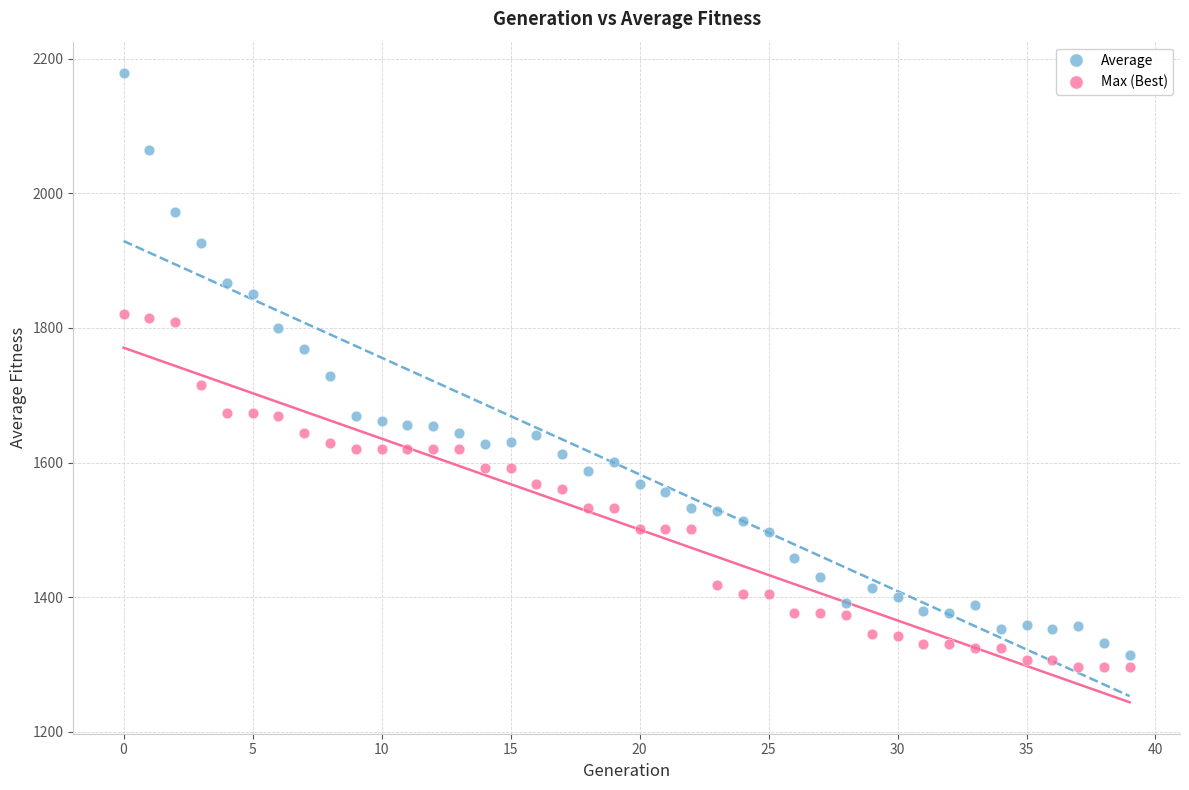

Which series has the largest Y range (max minus min)?

Average